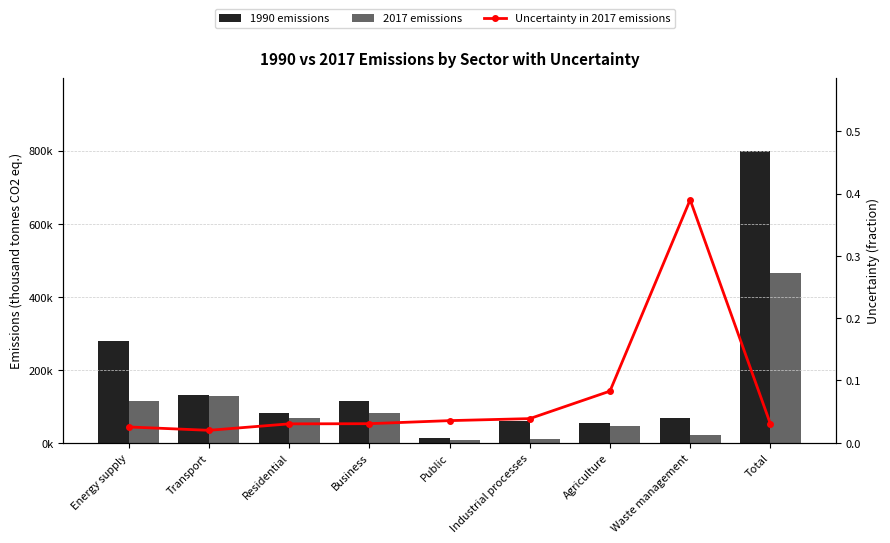

List the series in order of their peak value, highest first.

1990 emissions, 2017 emissions, Uncertainty in 2017 emissions